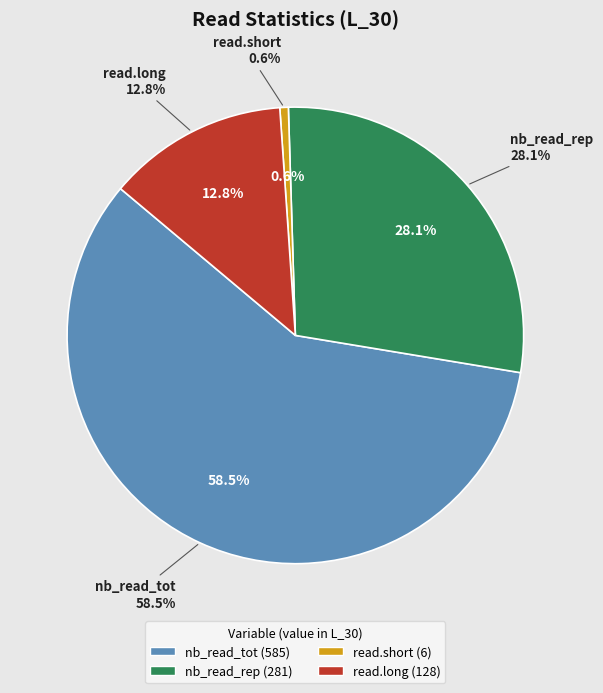

To the nearest percent, what is the difference between the nb_read_rep and read.long slice percentages?

15%